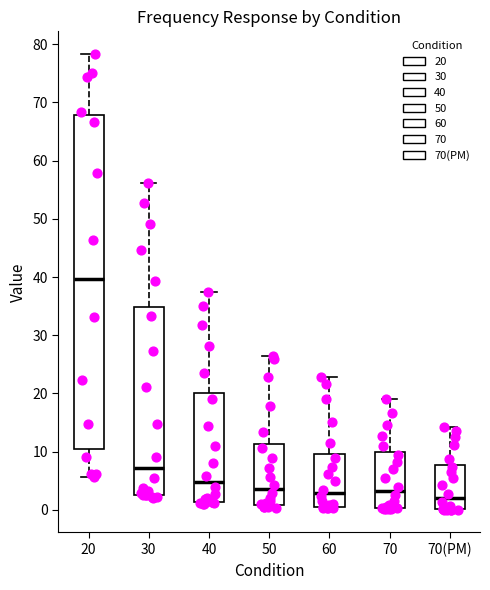

Which box is the tallest, from its lower edge to its upper edge?

20